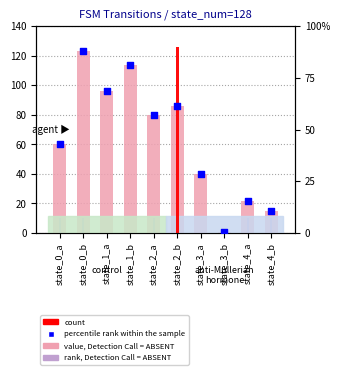

Which series reaches the minimum Y coordinate?

rank, Detection Call = ABSENT